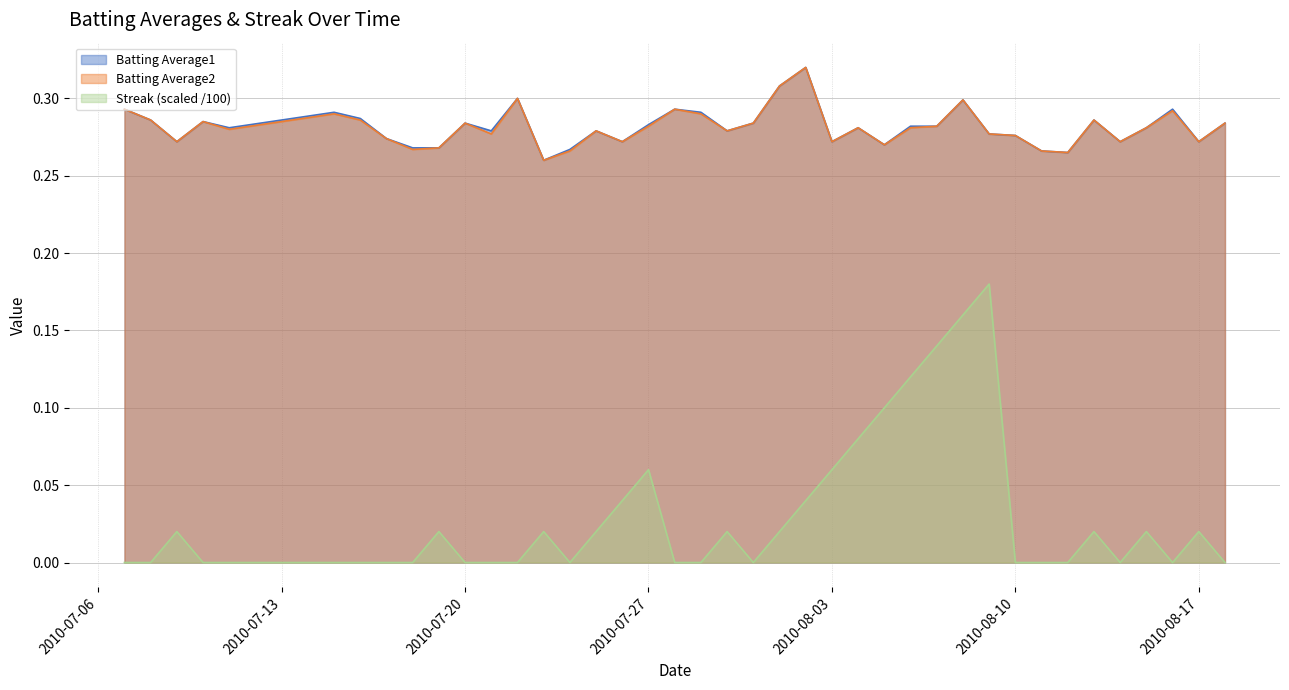

Read the Batting Average2 value at 2010-07-21.

0.3